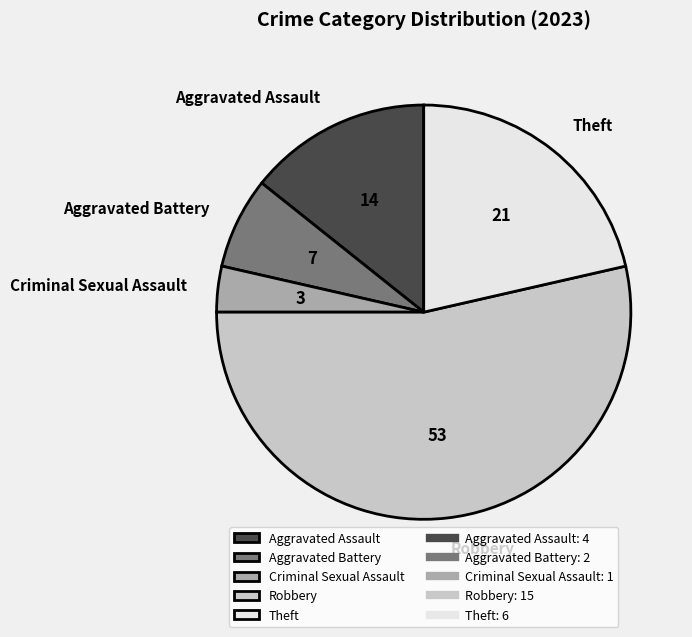

Is there a majority slice in this chart?

Yes